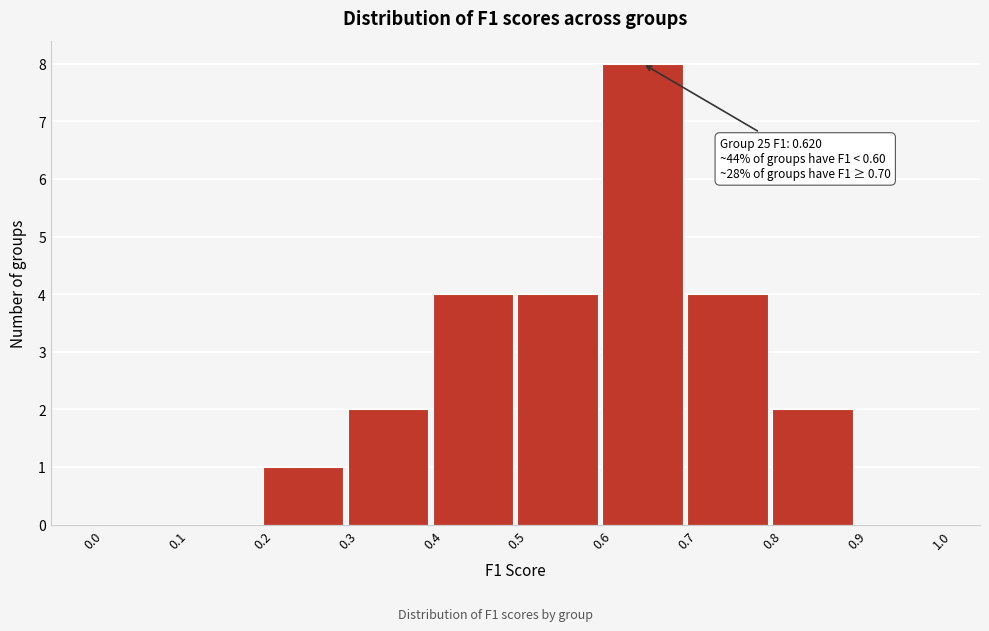

Over which range of the x-axis is the bar tallest?

0.6 to 0.7